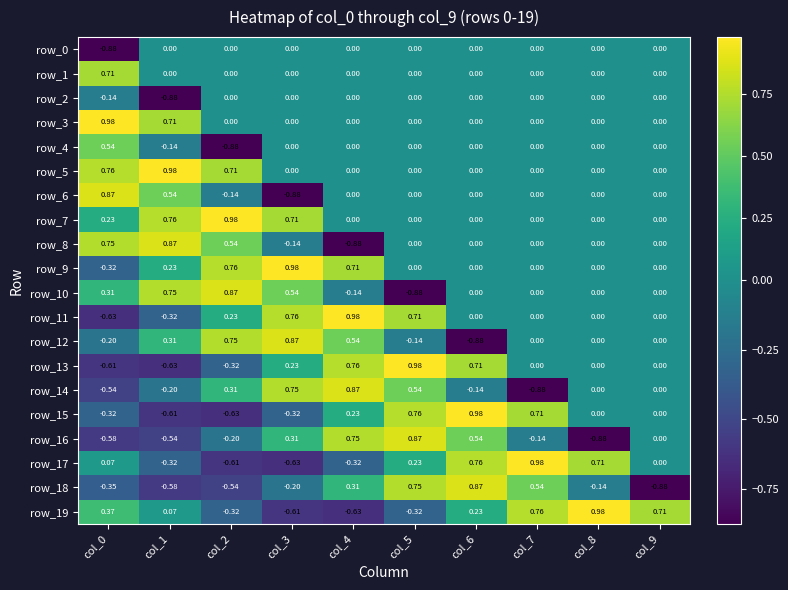

Is the value of row_9 at col_0 greater than the value of row_1 at col_5?

No